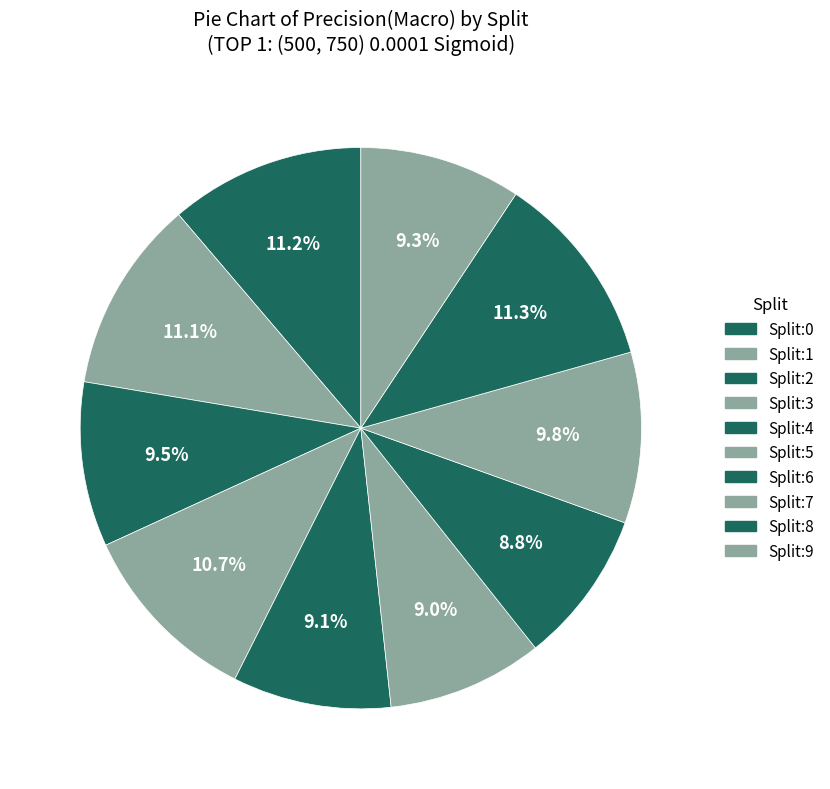

How many slices are in this pie chart?

10